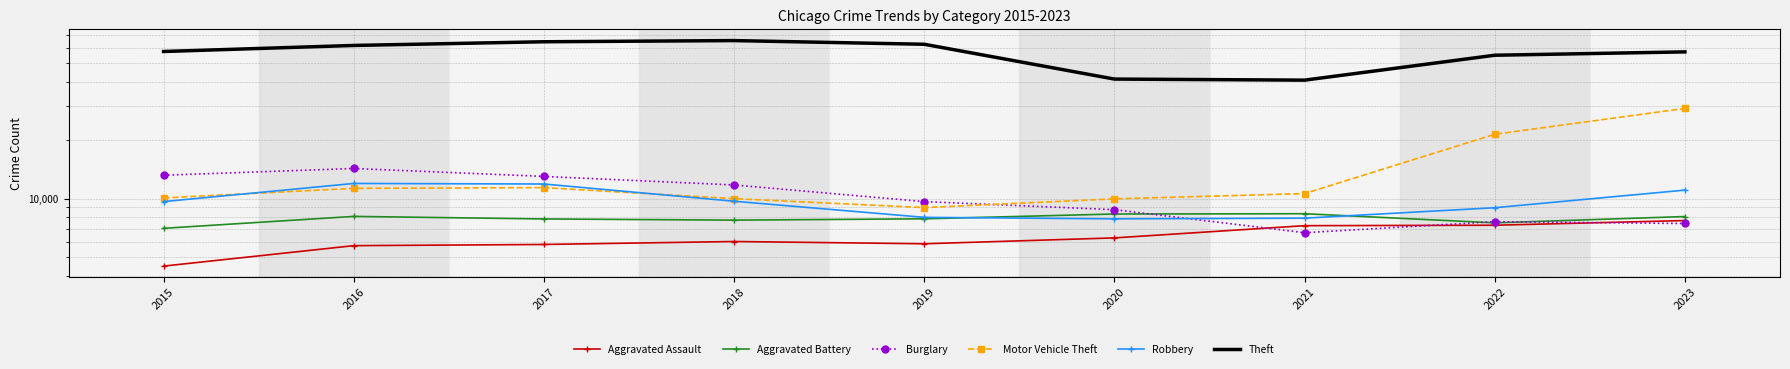

The Burglary series shows 8758 at 2020. True or false?

True